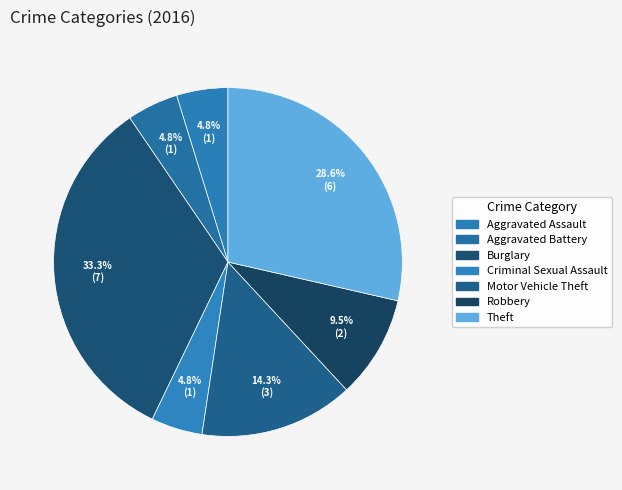

Count the number of slices in the pie.

7